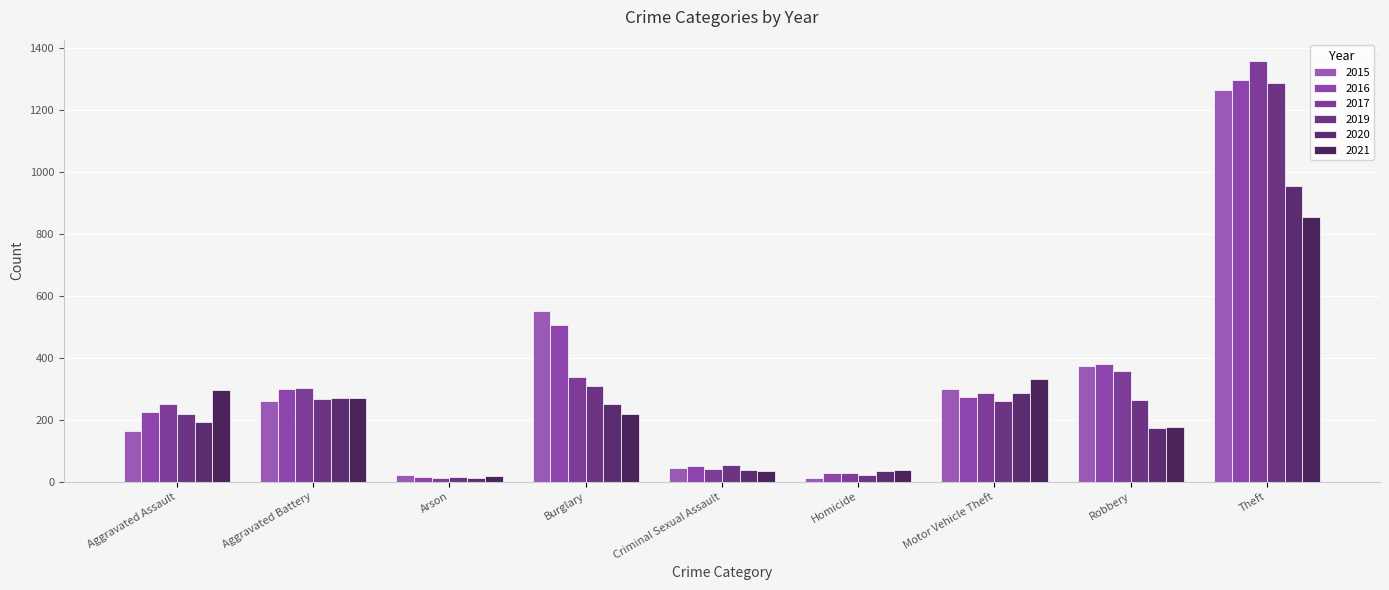

What is the difference between the second highest and second lowest values in the 2015 series?

530